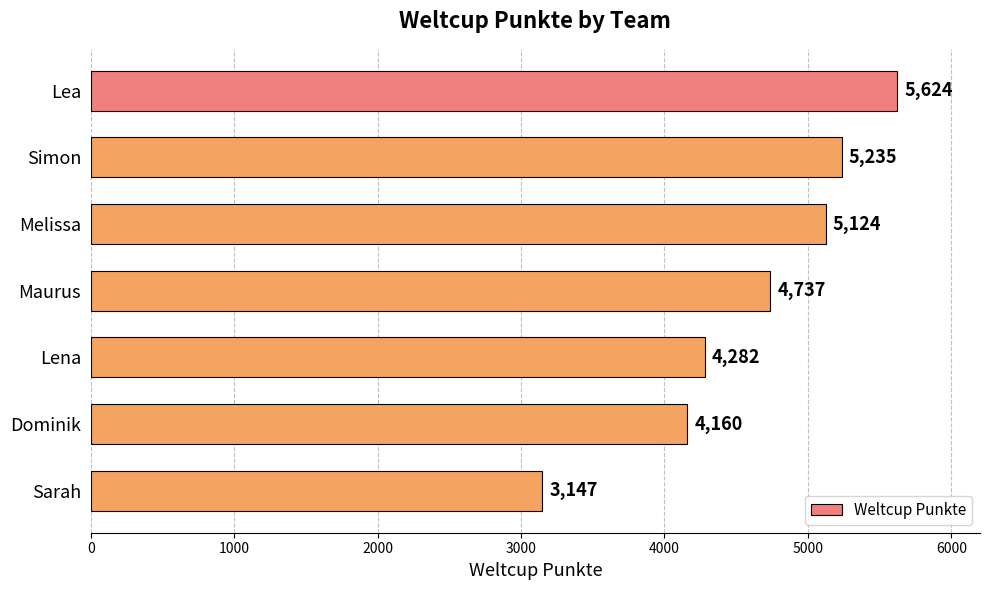

What is the maximum value shown in the chart?

5624